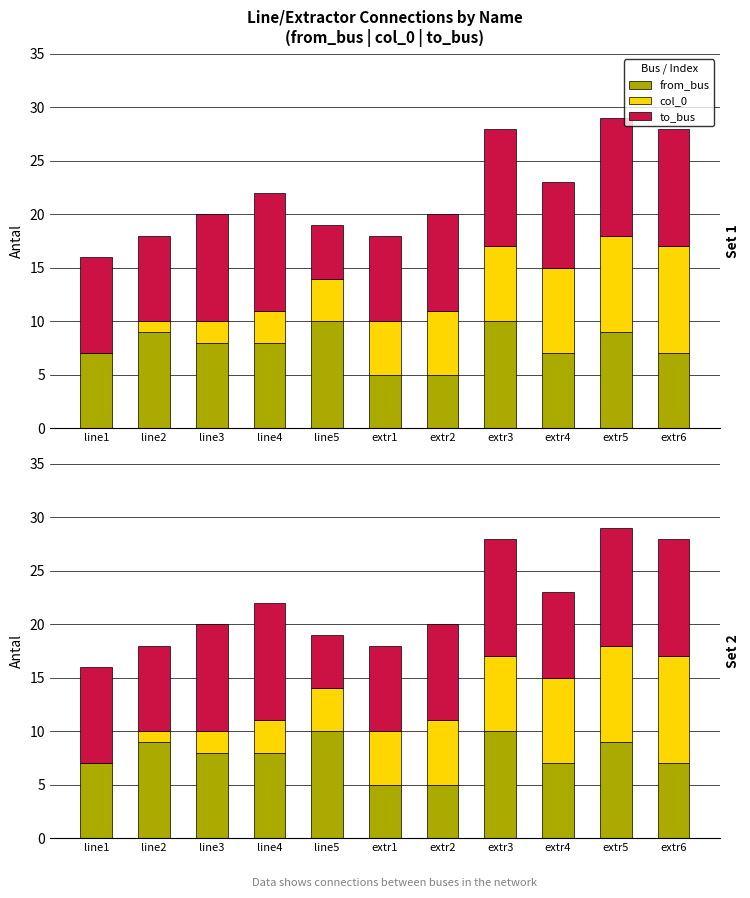

Reading left to right, list all the values displayed in this chart.

from_bus: line1=7	line2=9	line3=8	line4=8	line5=10	extr1=5	extr2=5	extr3=10	extr4=7	extr5=9	extr6=7
col_0: line1=0	line2=1	line3=2	line4=3	line5=4	extr1=5	extr2=6	extr3=7	extr4=8	extr5=9	extr6=10
to_bus: line1=9	line2=8	line3=10	line4=11	line5=5	extr1=8	extr2=9	extr3=11	extr4=8	extr5=11	extr6=11